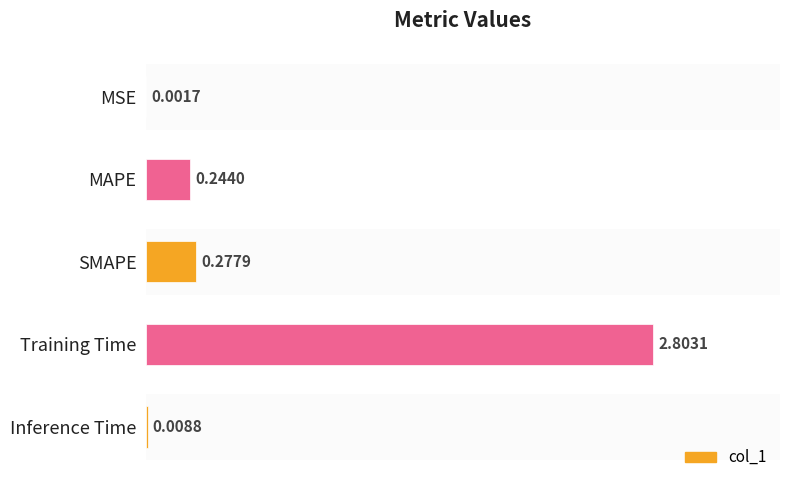

What is the change in value from SMAPE to Training Time?

+2.5